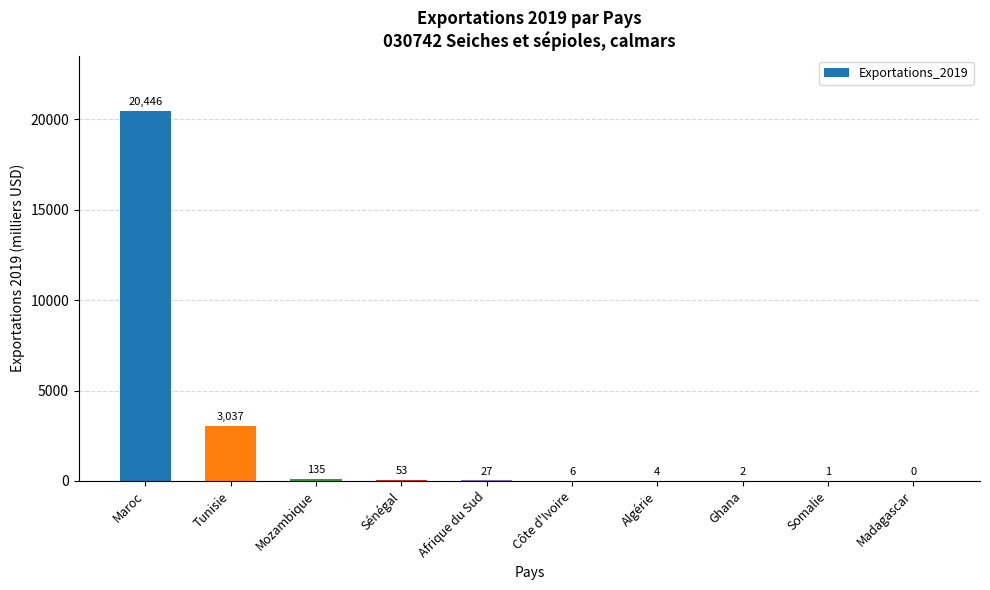

At which label does the data first exceed 27?

Maroc